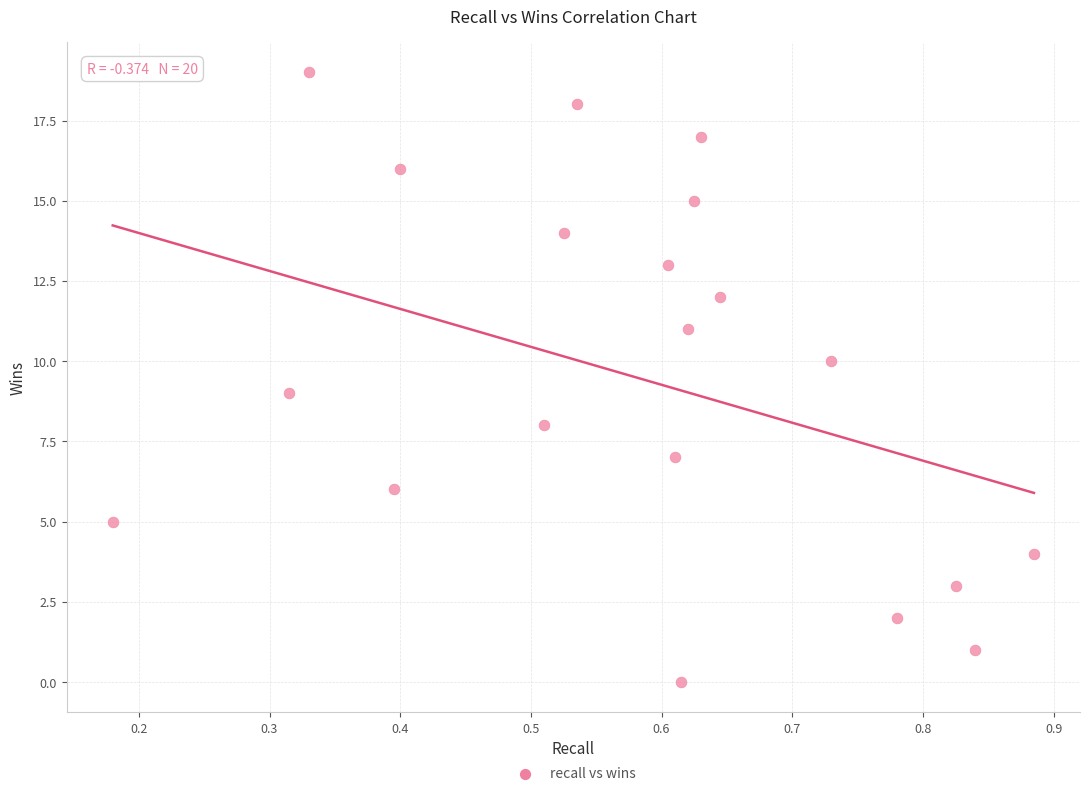

What is the range of Y values (max minus min)?

19